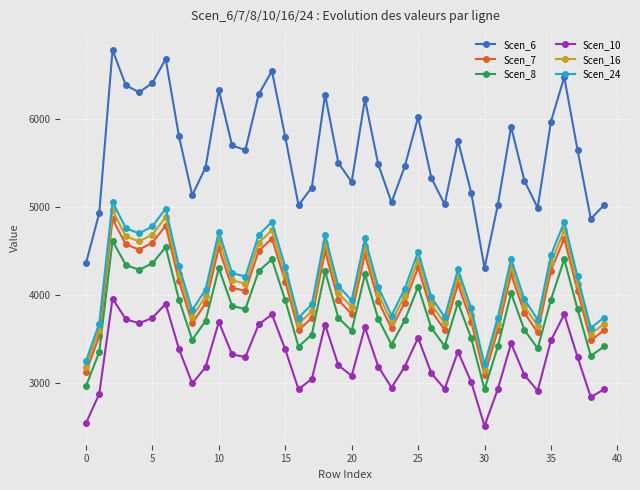

What is the value of the Scen_7 point at the 27th from the left?

3820.5